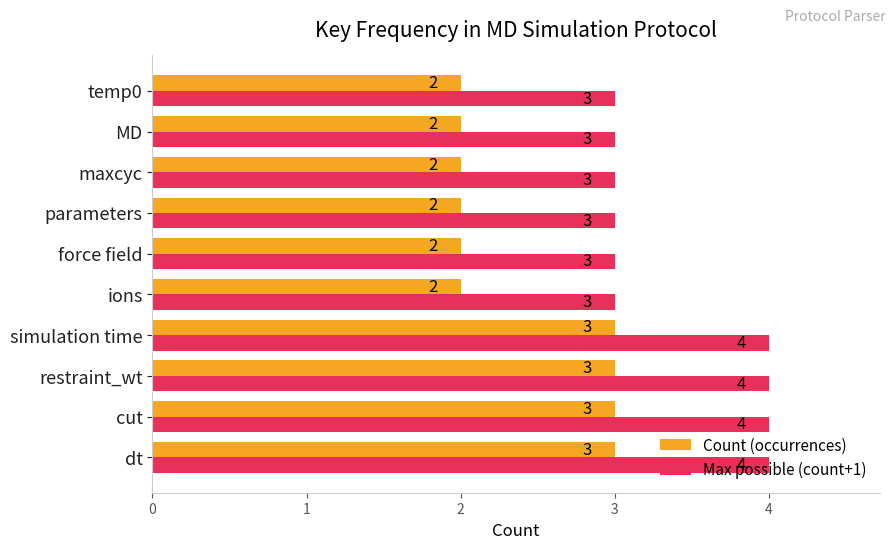

What are all the series names shown in the legend?

Count (occurrences), Max possible (count+1)